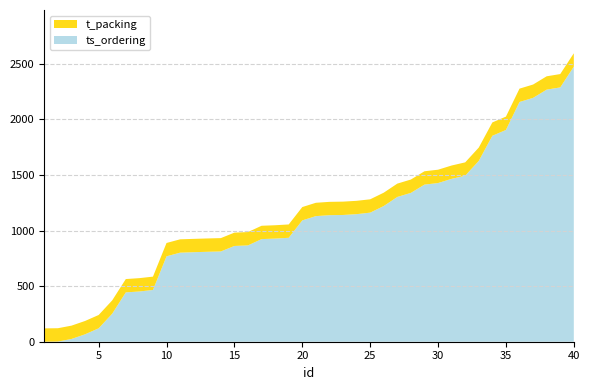

Reading left to right, transcribe all the data shown in this chart.

ts_ordering: 0.0	1.5	24.8	66.8	120.6	252.3	443.9	452.2	465.8	768.6	801.5	805.6	809.3	812.4	861.7	866.9	923.5	928.2	935.4	1091.9	1130.3	1138.8	1140.7	1148.0	1161.6	1221.3	1302.8	1339.6	1414.0	1428.0	1465.8	1494.1	1627.4	1853.5	1905.7	2157.6	2194.4	2268.6	2288.6	2475.8
t_packing: 120.0	120.0	120.0	120.0	120.0	120.0	120.0	120.0	120.0	120.0	120.0	120.0	120.0	120.0	120.0	120.0	120.0	120.0	120.0	120.0	120.0	120.0	120.0	120.0	120.0	120.0	120.0	120.0	120.0	120.0	120.0	120.0	120.0	120.0	120.0	120.0	120.0	120.0	120.0	120.0